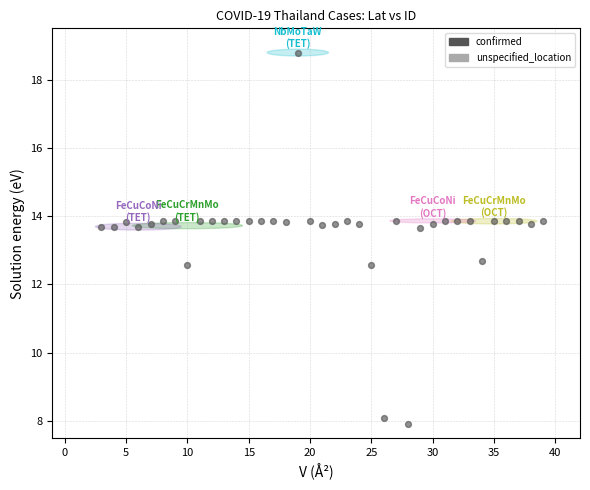

What is the range of Y values (max minus min)?

10.9